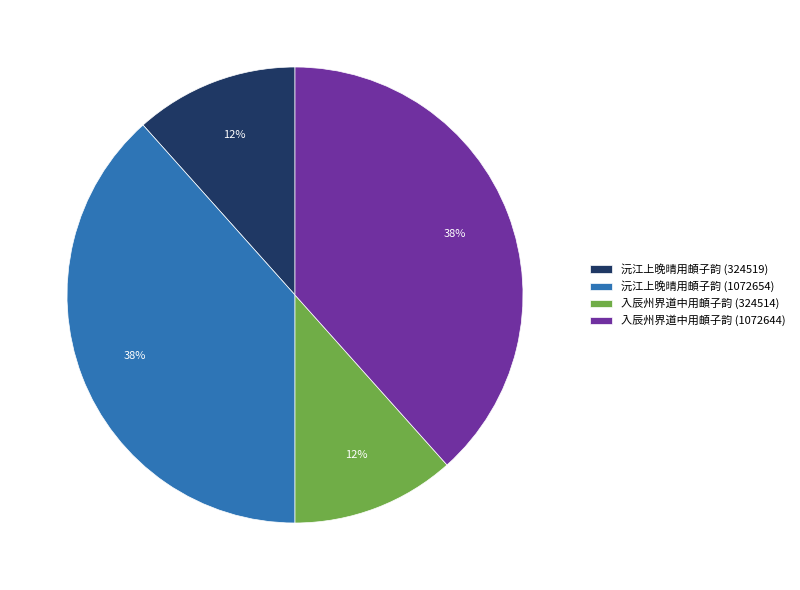

Does any single category account for the majority?

No